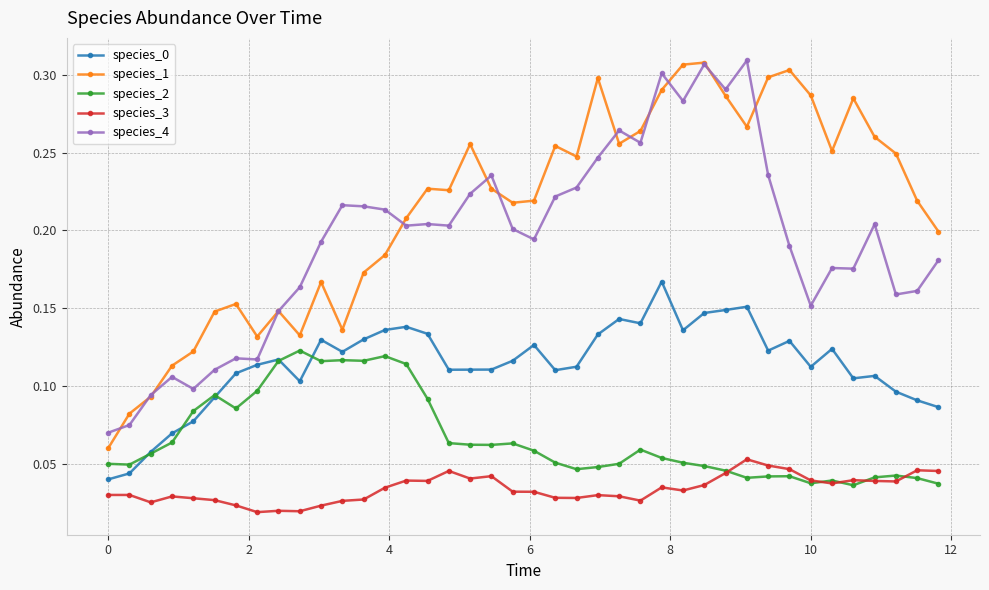

At how many categories does at least one series exceed 0?

40